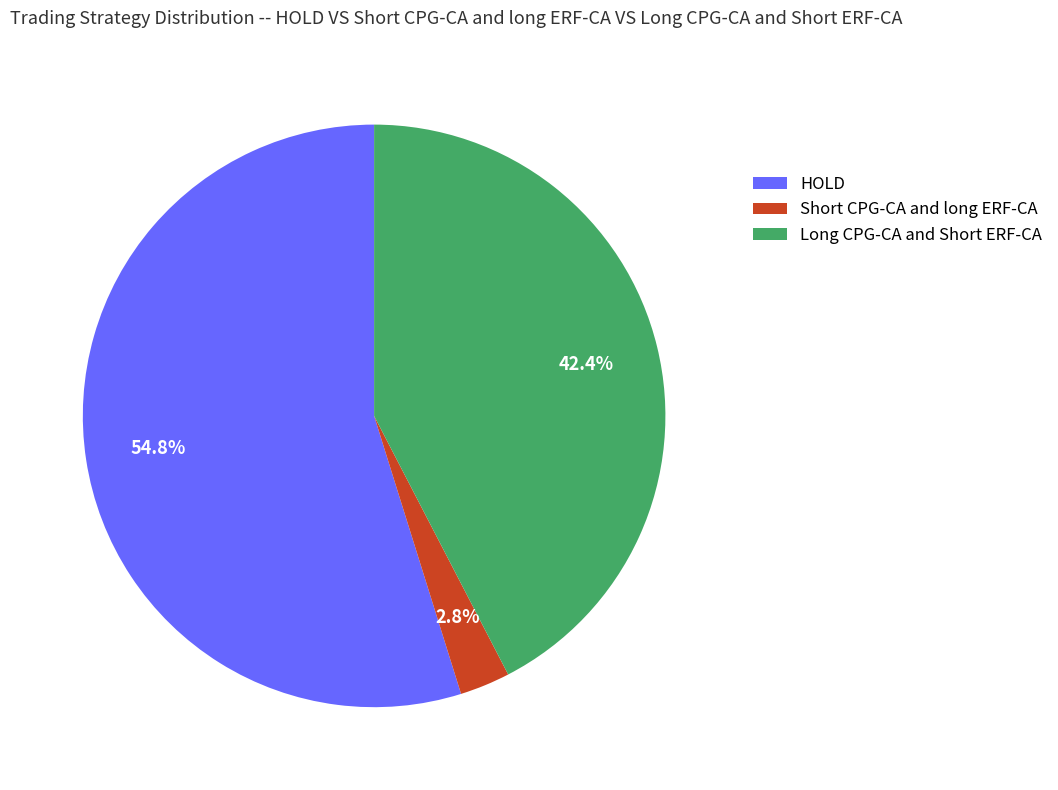

What is the smallest slice in the pie chart?

Short CPG-CA and long ERF-CA